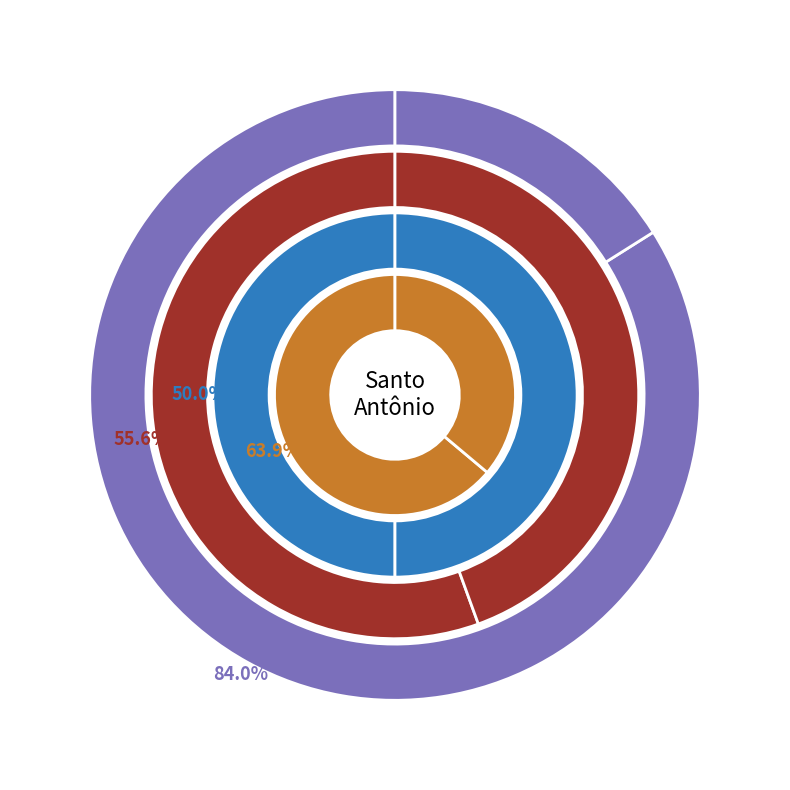

The 97503 slice represents 57% of the pie. True or false?

False